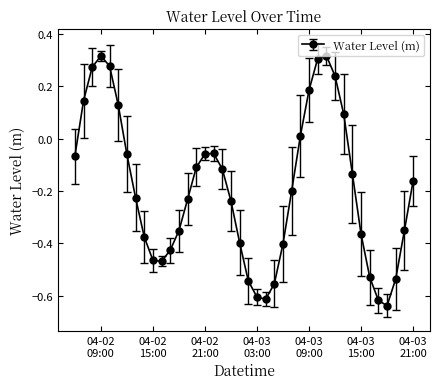

How many interior local valleys (lower than both neighbors) does the data have?

3